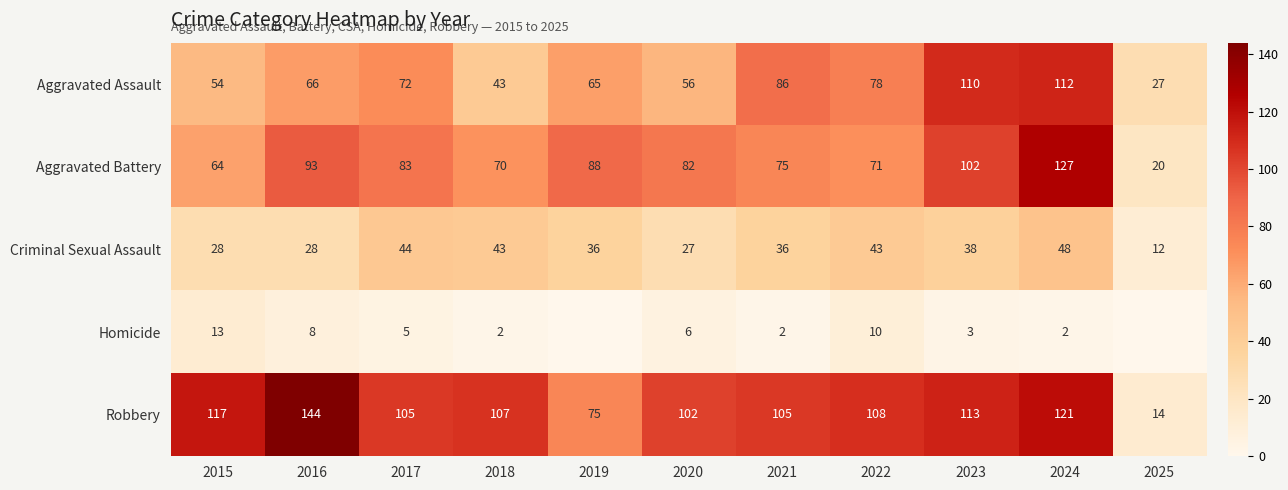

What is the highest value of the Aggravated Assault series?

112